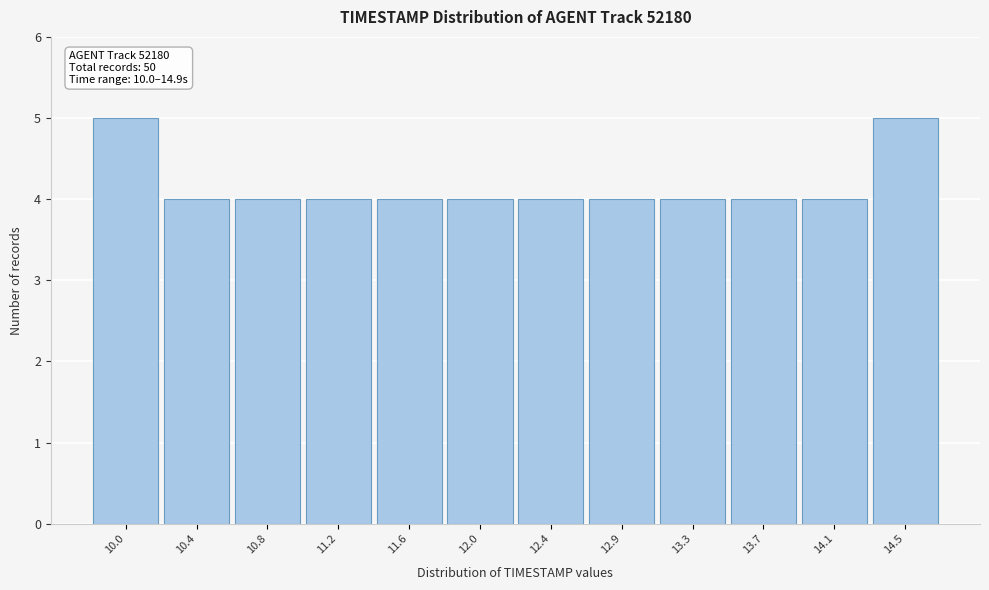

Reading right to left, what are all the values shown in this chart?

14.5=5	14.1=4	13.7=4	13.3=4	12.9=4	12.4=4	12.0=4	11.6=4	11.2=4	10.8=4	10.4=4	10.0=5